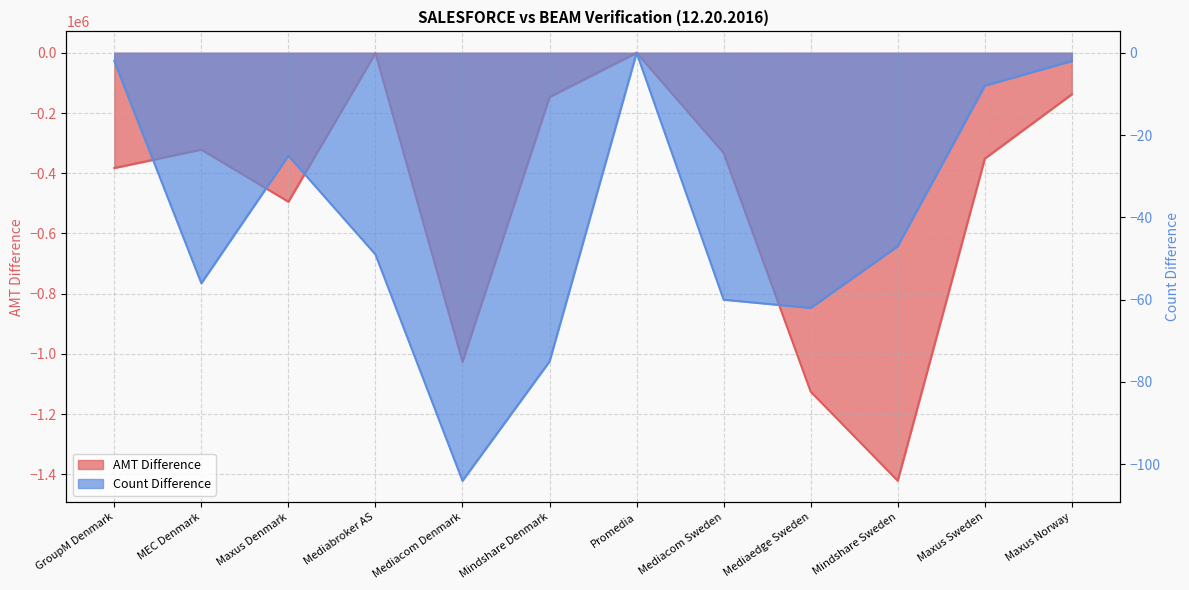

How many values in AMT Difference are below zero?

11